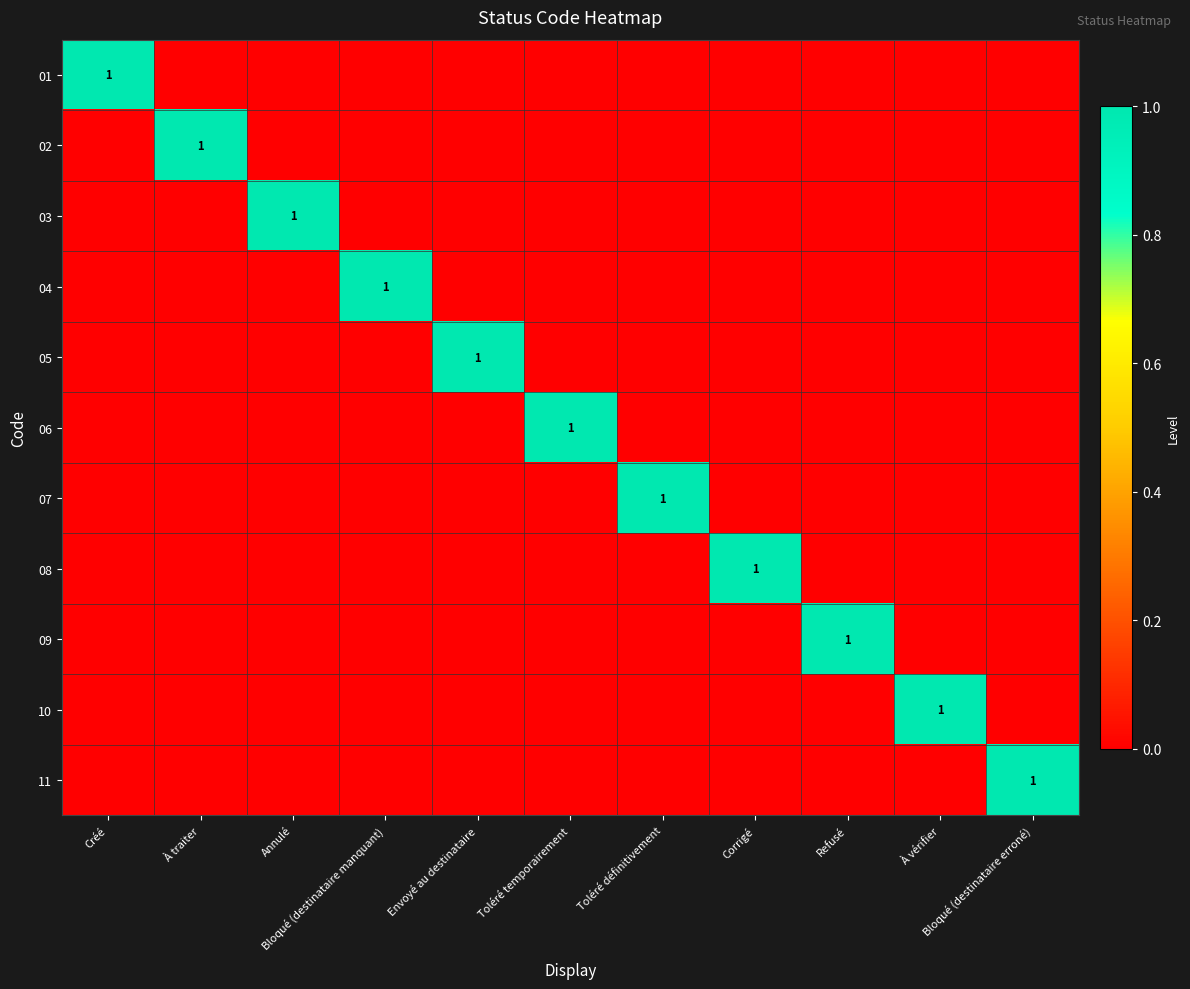

True or false: 10 has a value of -1 at Refusé.

False